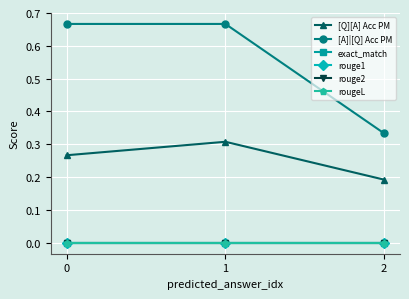

List the series in order of their peak value, highest first.

[A]|[Q] Acc PM, [Q][A] Acc PM, exact_match, rouge1, rouge2, rougeL